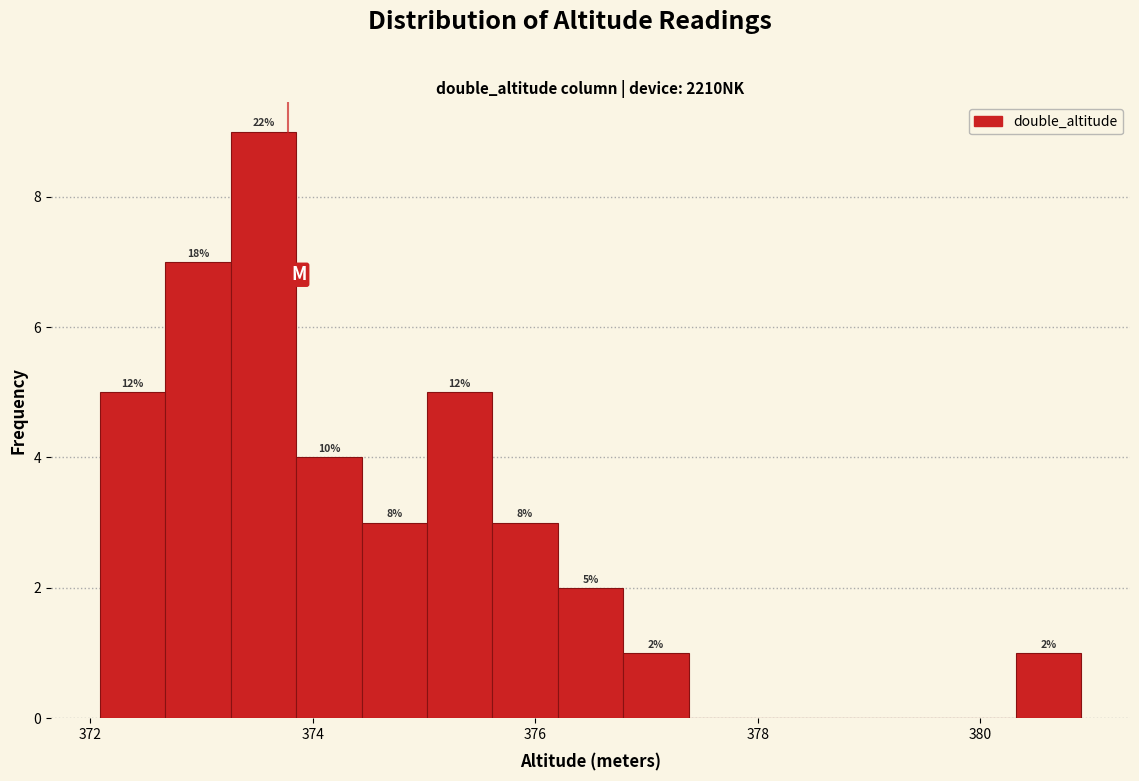

Read against the x-axis, roughly where is the centre of the tallest bar?

373.6